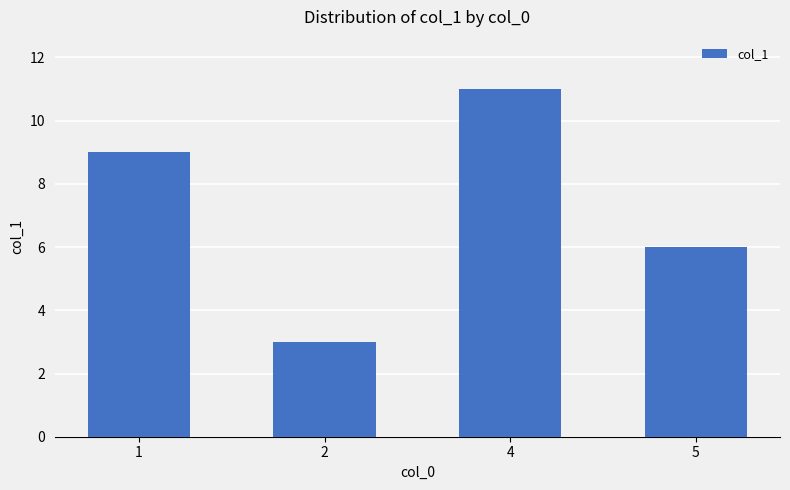

What is the difference between the maximum and minimum values?

8